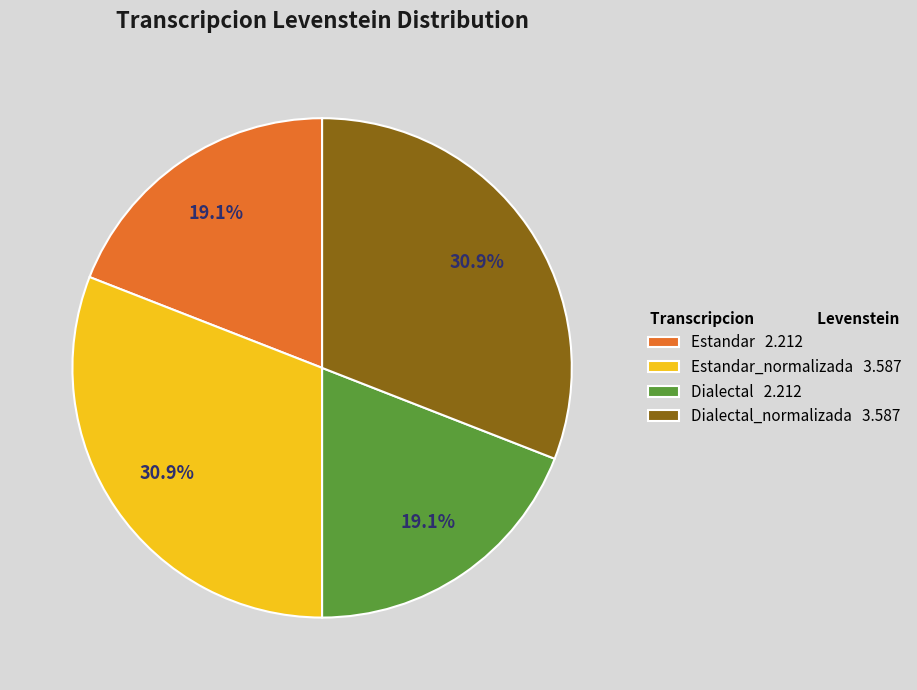

Is the sum of Estandar 2.212 and Dialectal 2.212 greater than half?

No